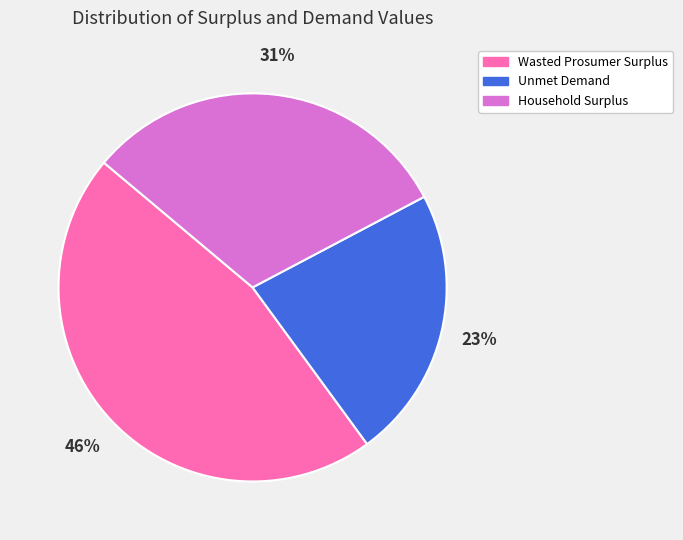

Is the sum of Wasted Prosumer Surplus and Household Surplus greater than half?

Yes